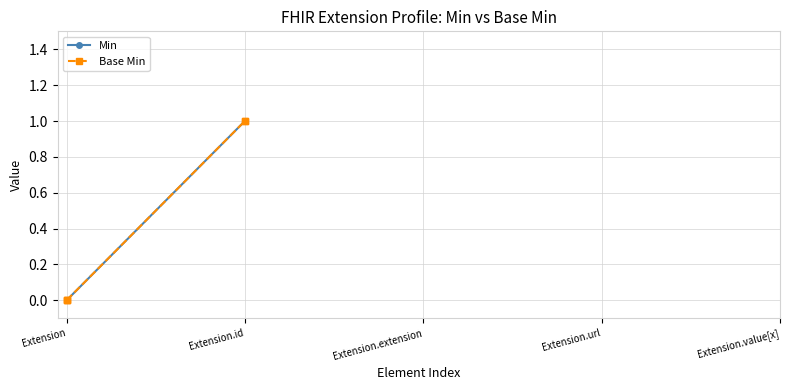

What is the approximate value of Base Min at Extension.id?

1